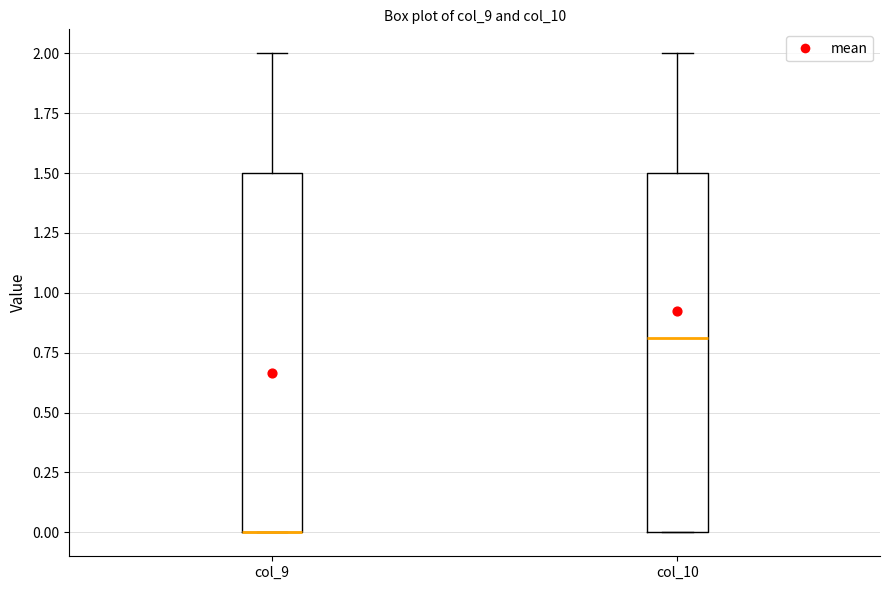

Reading left to right, transcribe this box plot: for each box, give where its median line is, the range the box spans, and where its two whiskers end, as read against the y-axis. The values are not printed on the chart, so give them approximately, as read against the axis.

col_9: median 0.0 (drawn on the box's lower edge), box 0.0 to 1.5, whiskers 0.0 to 2.0
col_10: median 0.8, box 0.0 to 1.5, whiskers 0.0 to 2.0